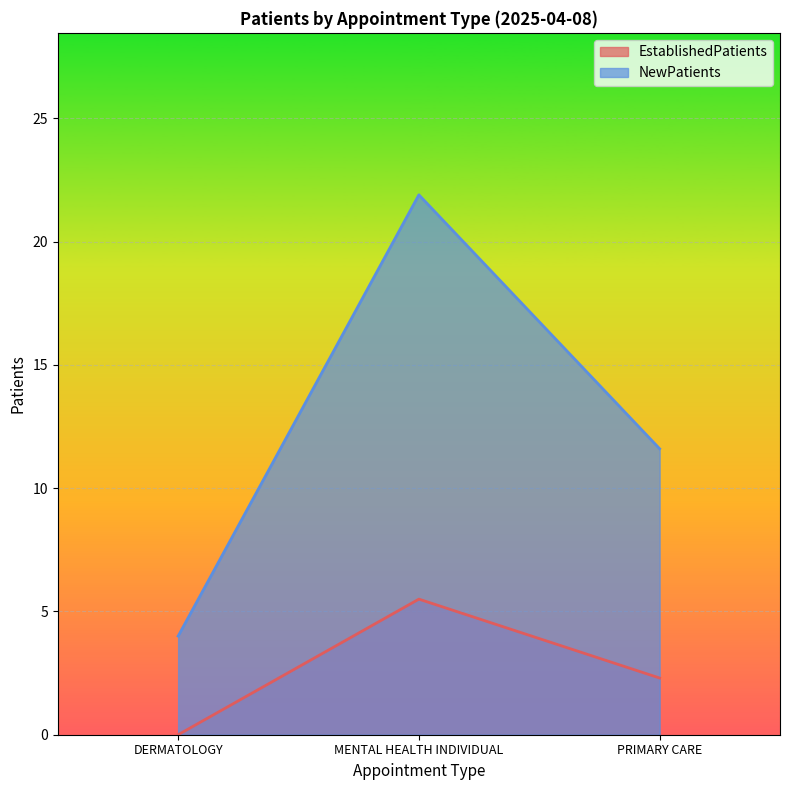

Reading right to left, what are all the values shown in this chart?

EstablishedPatients: 2.3	5.5	0.0
NewPatients: 11.6	21.9	4.0